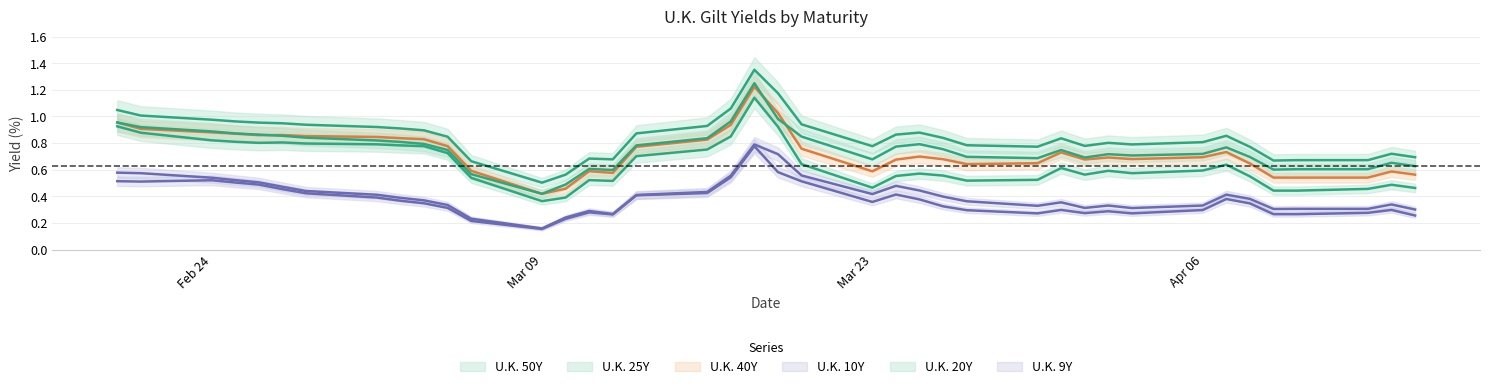

True or false: U.K. 50Y has a value of 1.0 at 8.

False